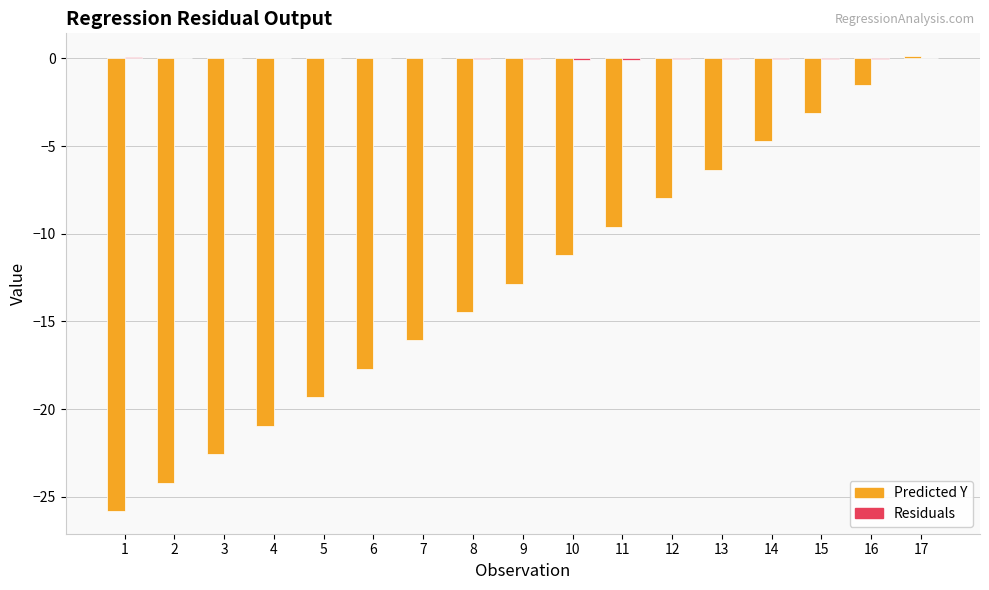

Which series changed the most between 3 and 9?

Predicted Y